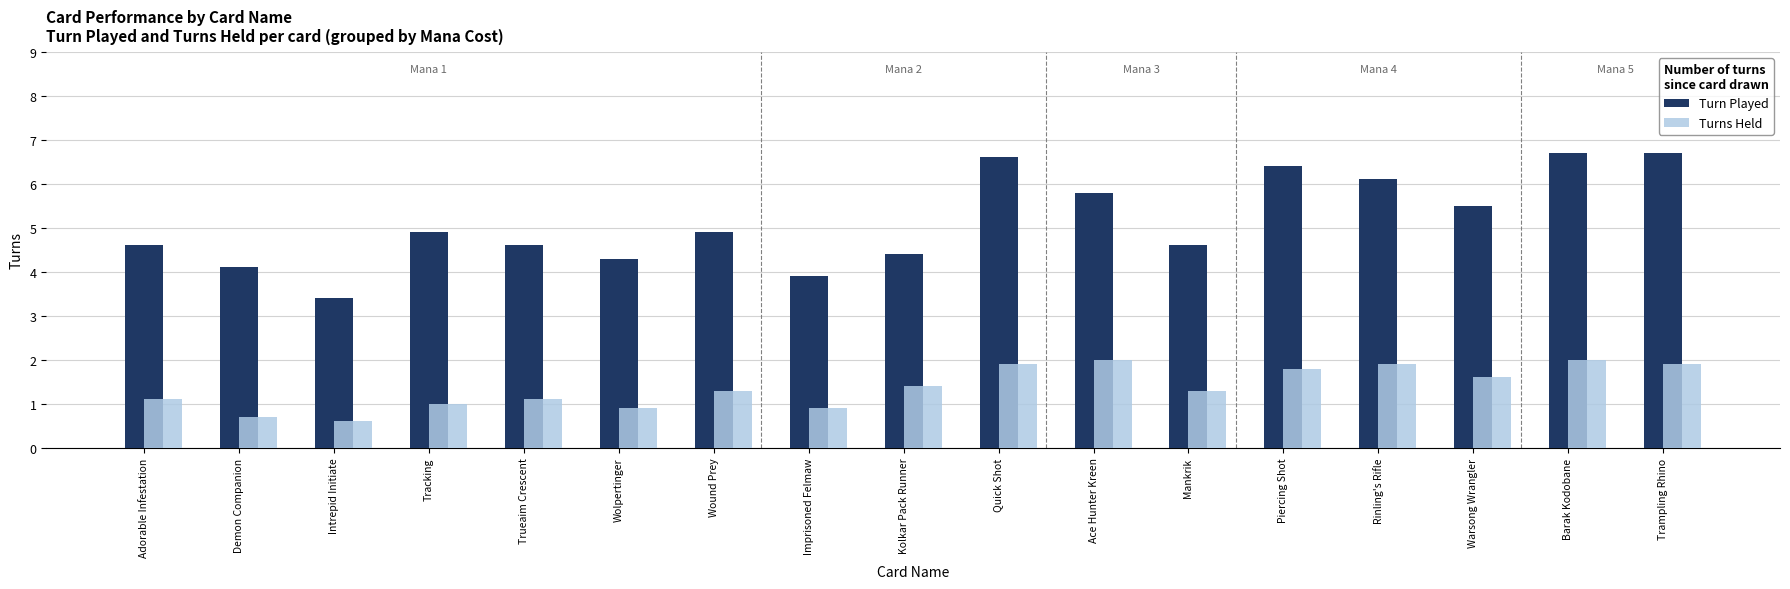

Which series has the widest spread of values?

Turn Played